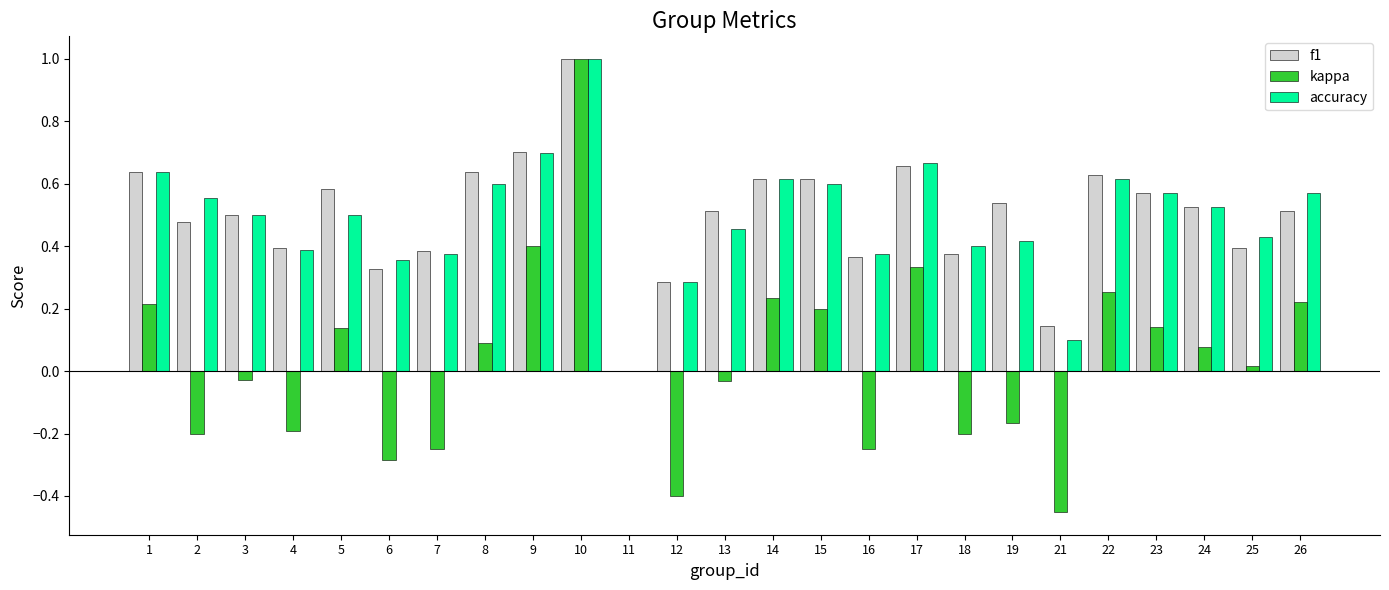

What is the greatest value displayed?

1.0